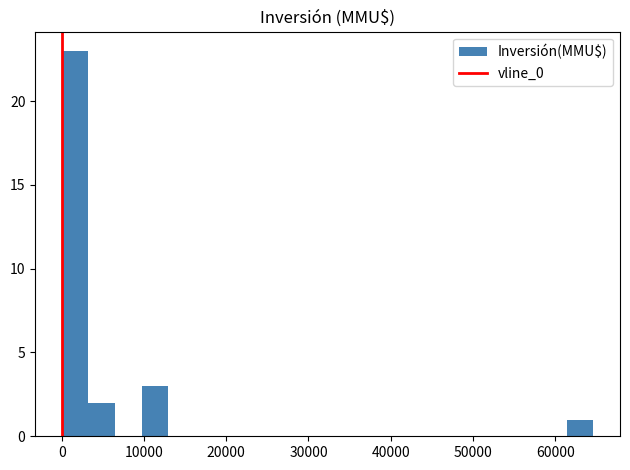

Read against the x-axis, roughly where is the centre of the tallest bar?

2000